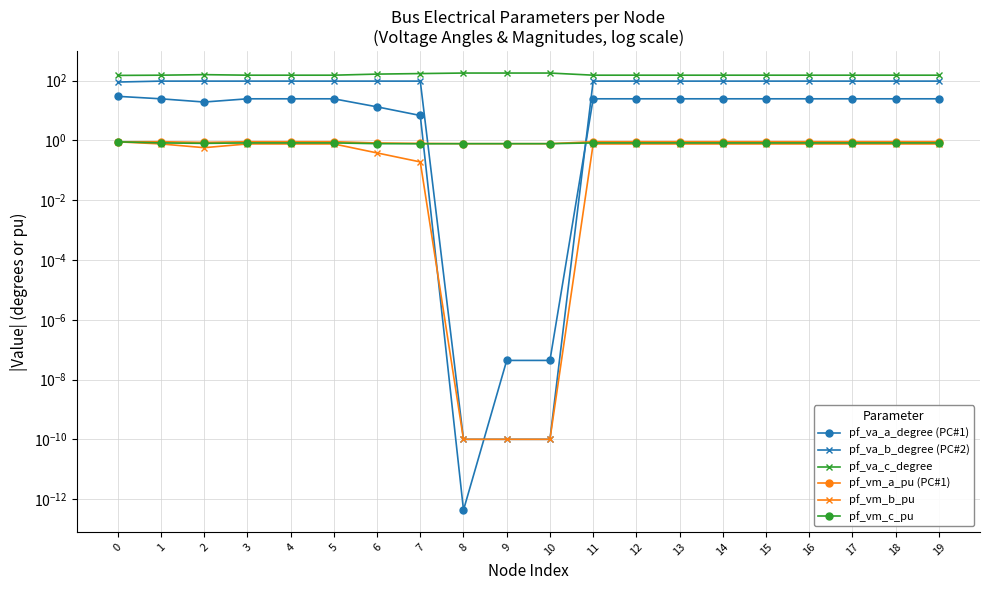

Rank the categories by pf_vm_a_pu (PC#1) value from highest to lowest.

1, 4, 5, 18, 19, 3, 11, 12, 13, 14, 15, 16, 17, 0, 2, 6, 7, 8, 9, 10